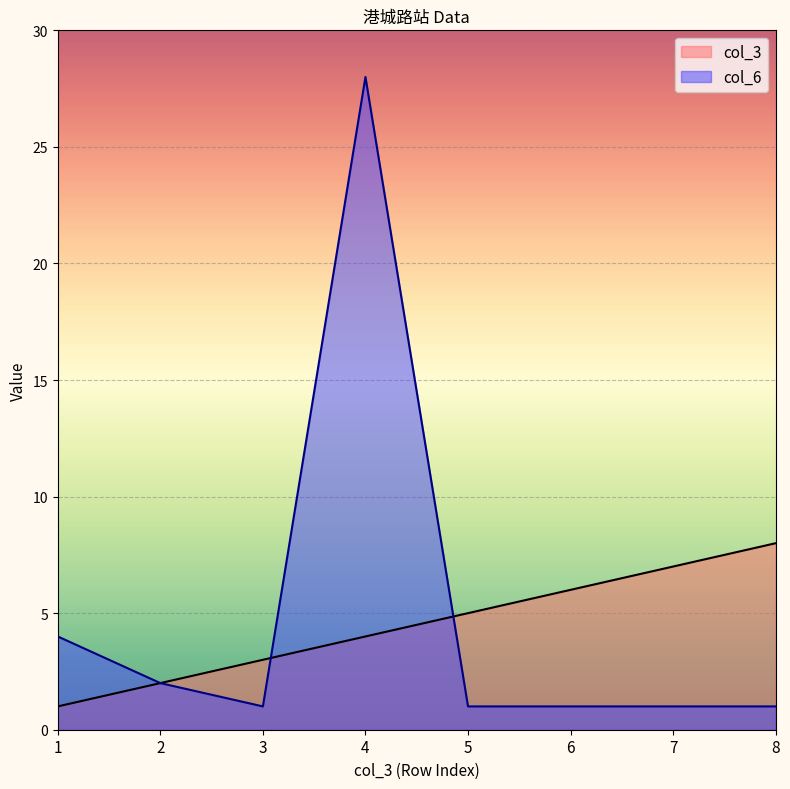

True or false: col_6 has a value of 2 at 7.

False